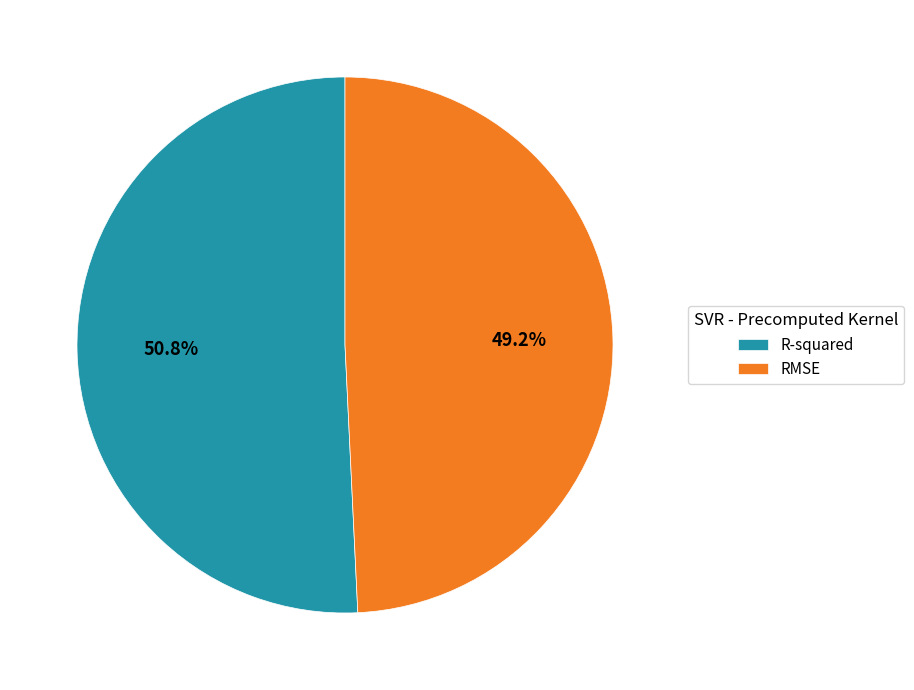

Count the number of slices in the pie.

2